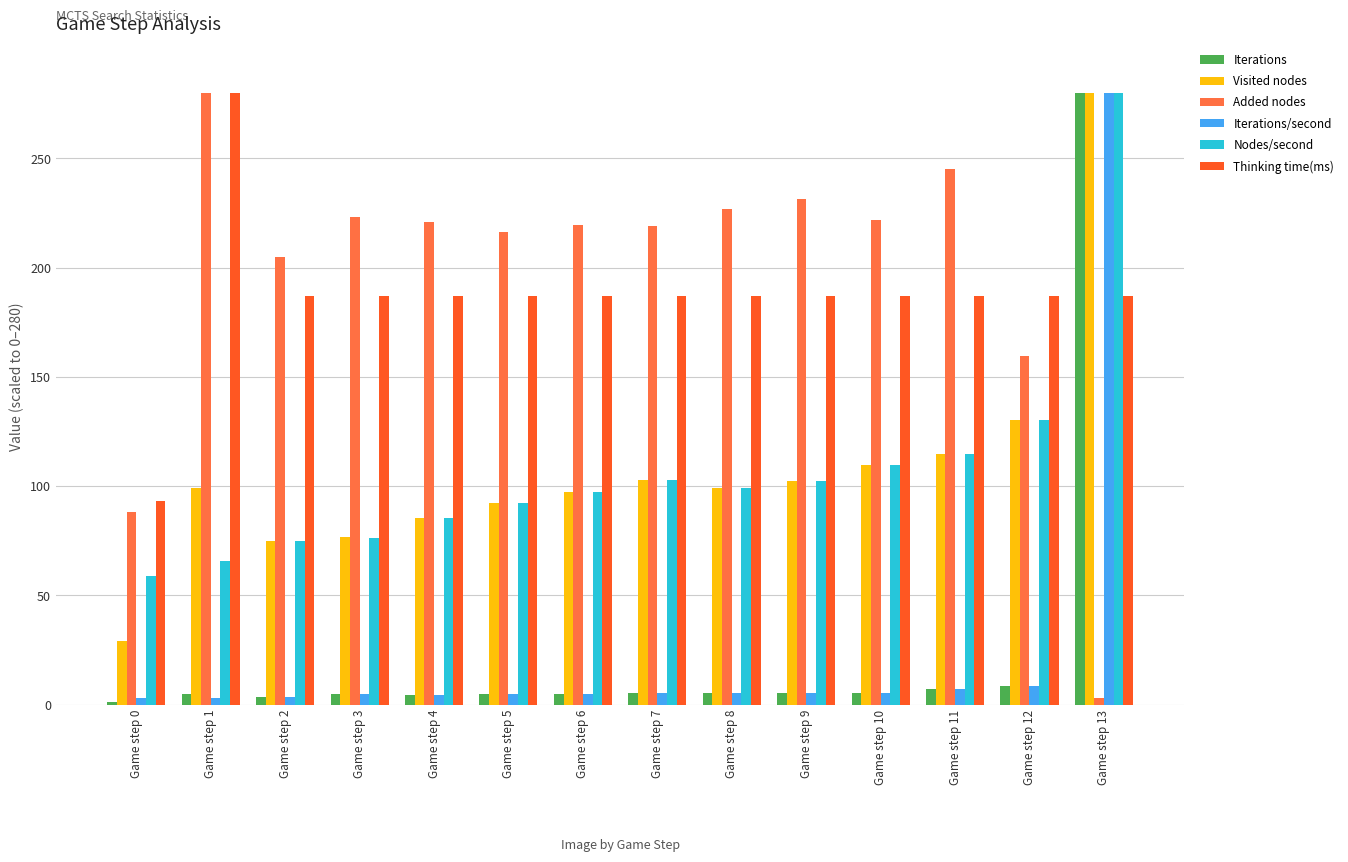

What is the maximum value shown in the chart?

280.0